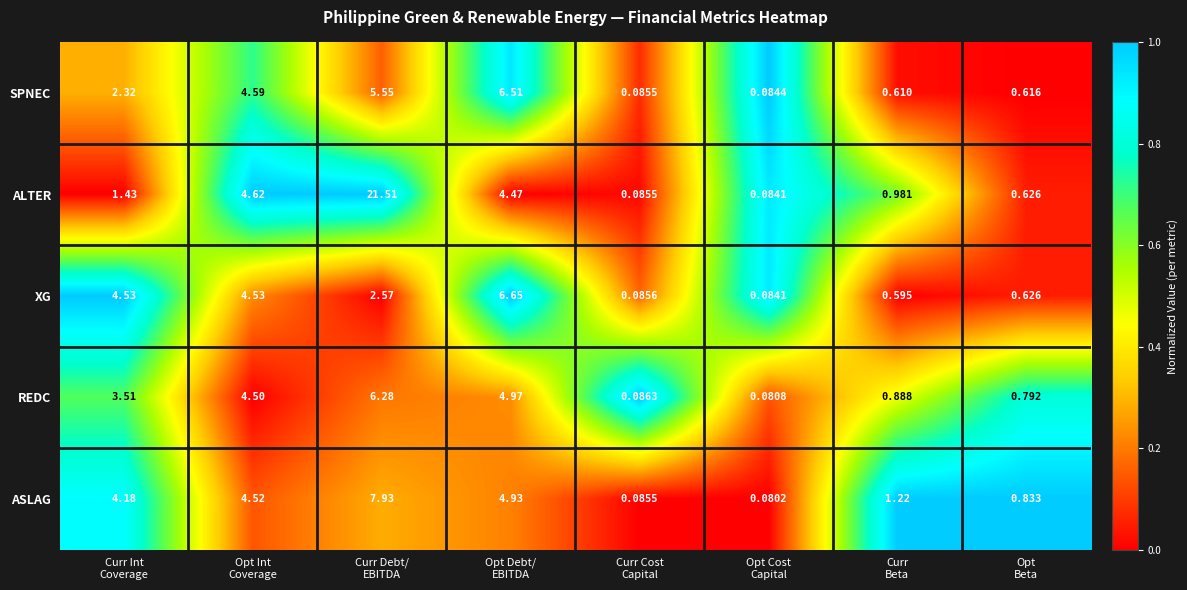

Which series has the largest total across all categories?

ALTER